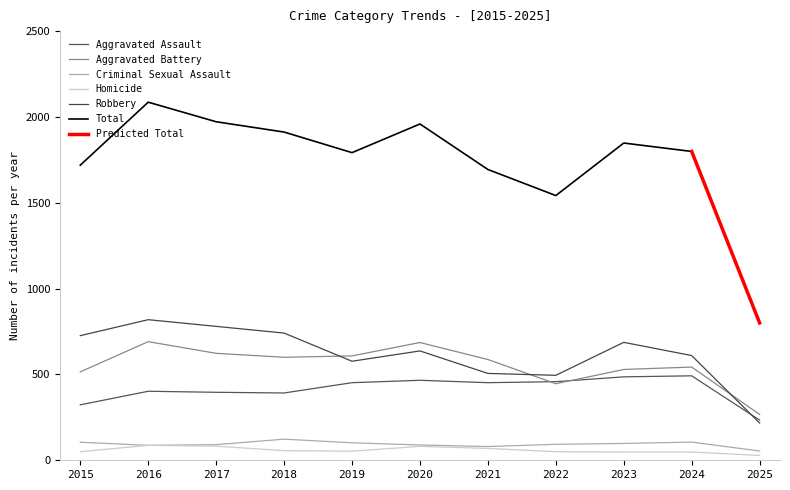

What is the maximum value for Total?

2086